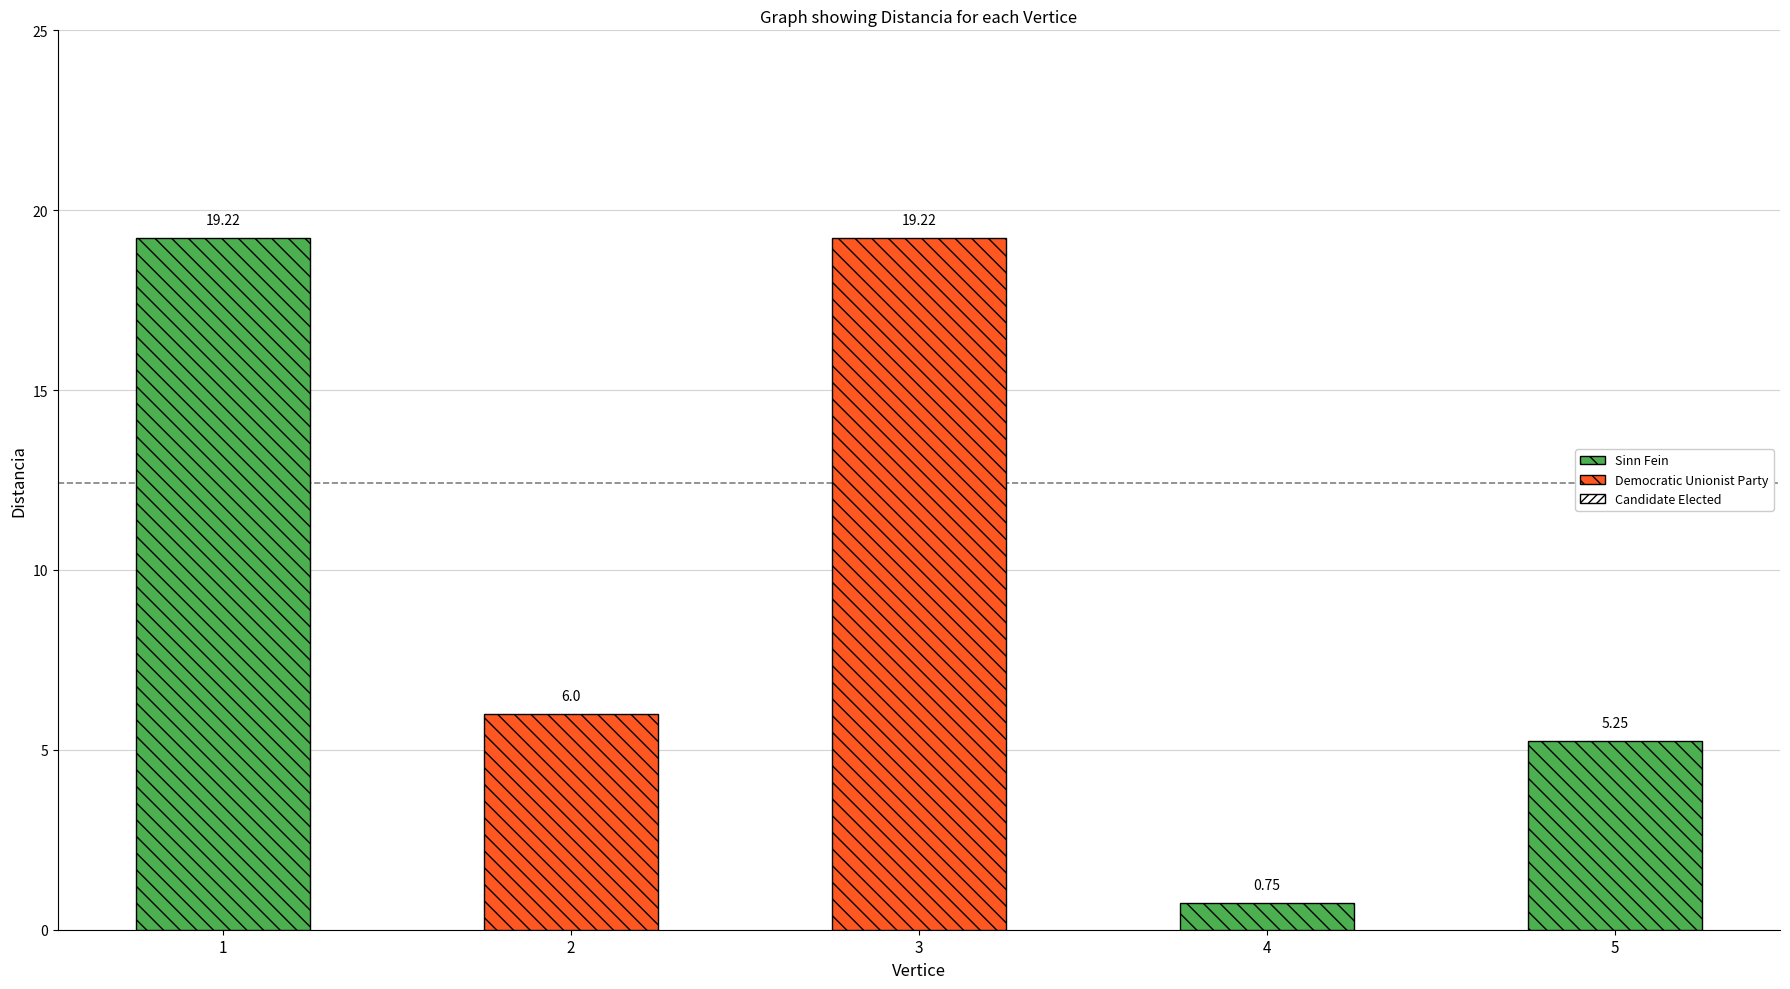

At which label is the value closest to 9?

2